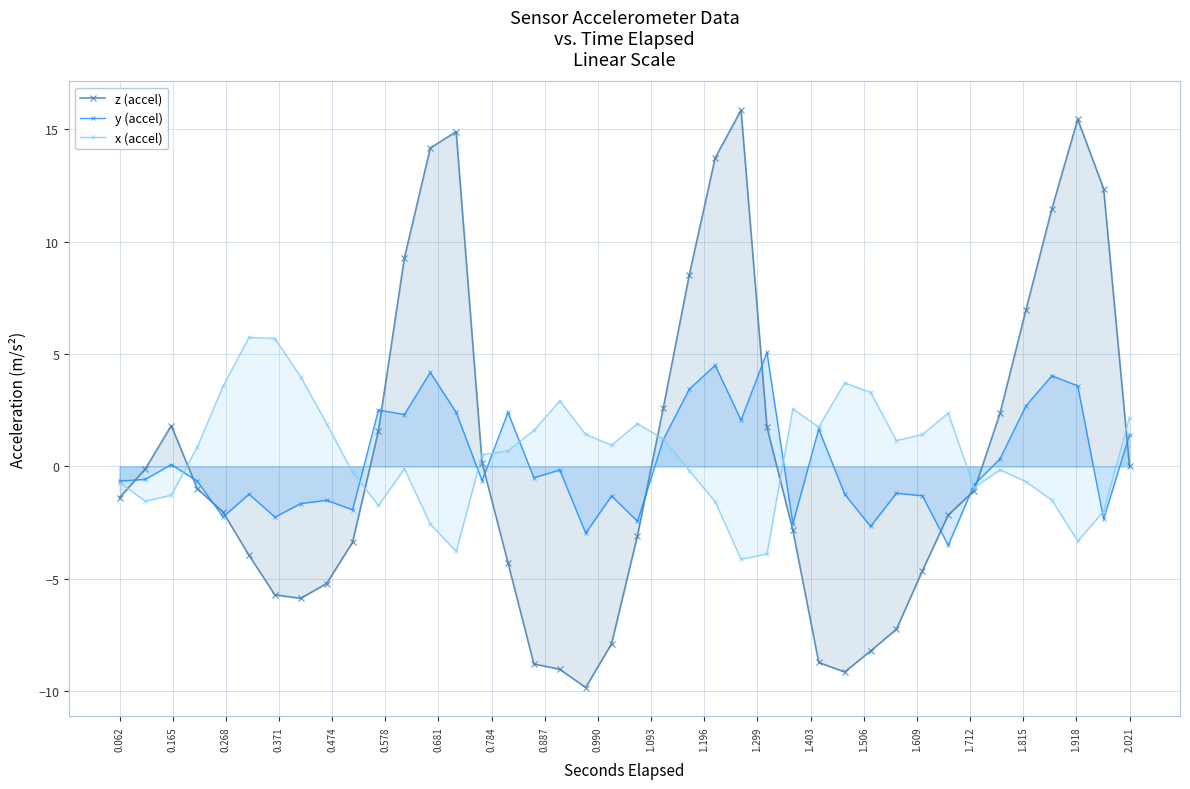

At how many categories does at least one series exceed 12?

6